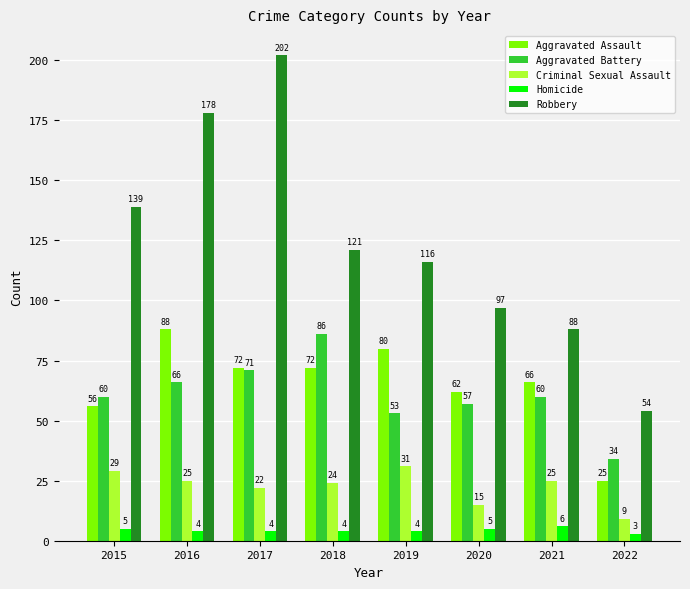

Does the chart contain stacked bars?

No